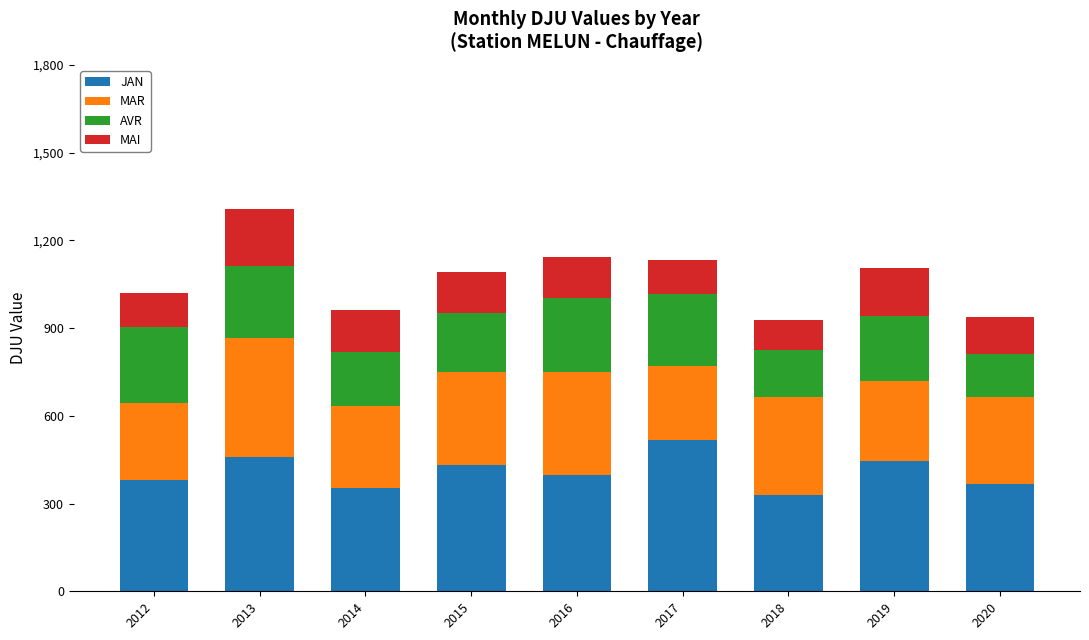

Are the bars horizontal?

No